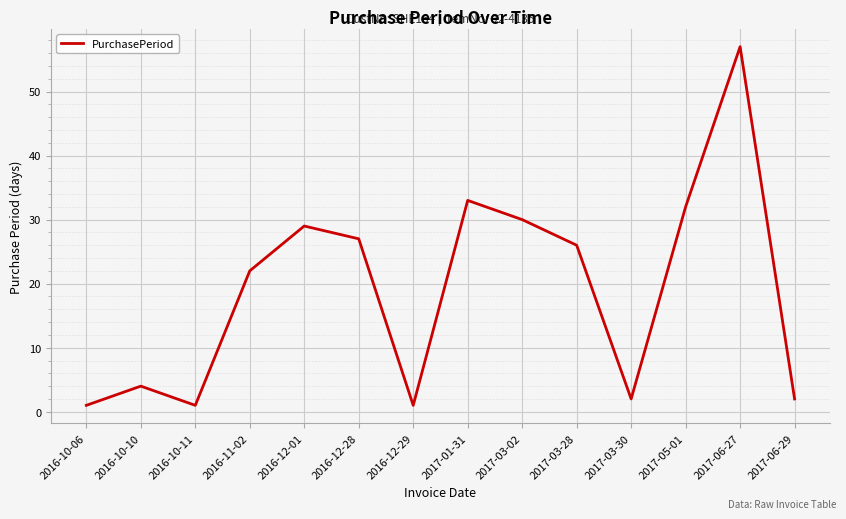

Reading left to right, transcribe all the data shown in this chart.

2016-10-06=1	2016-10-10=4	2016-10-11=1	2016-11-02=22	2016-12-01=29	2016-12-28=27	2016-12-29=1	2017-01-31=33	2017-03-02=30	2017-03-28=26	2017-03-30=2	2017-05-01=32	2017-06-27=57	2017-06-29=2